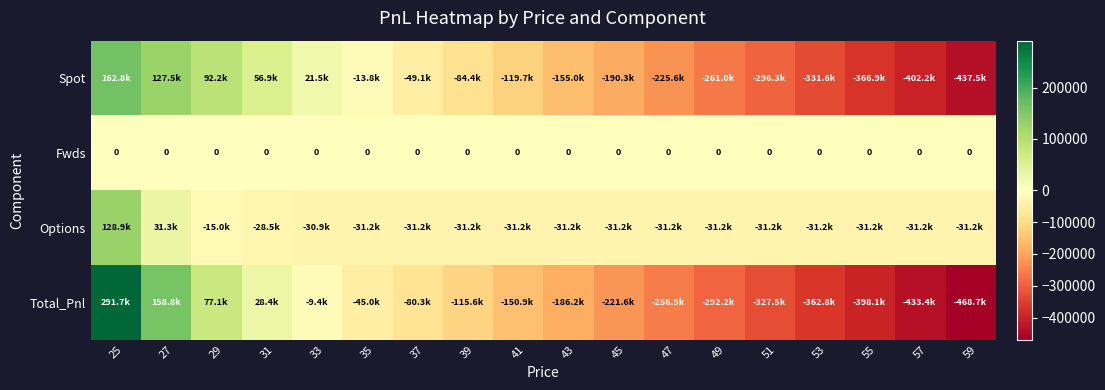

Is the value of Fwds at 53 greater than the value of Total_Pnl at 47?

Yes